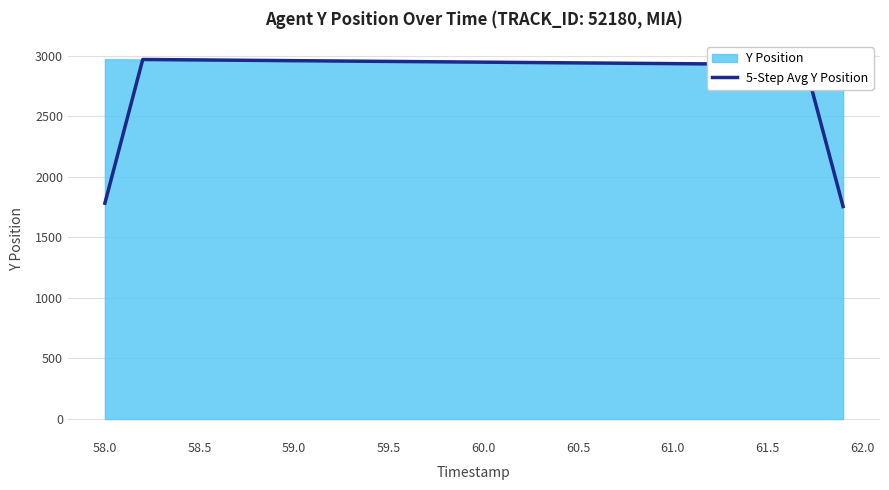

How many values are below 2945?

20